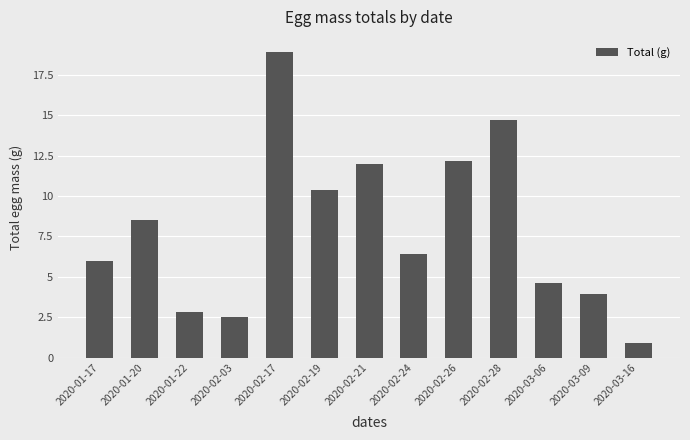

What is the sum of all values?

103.8